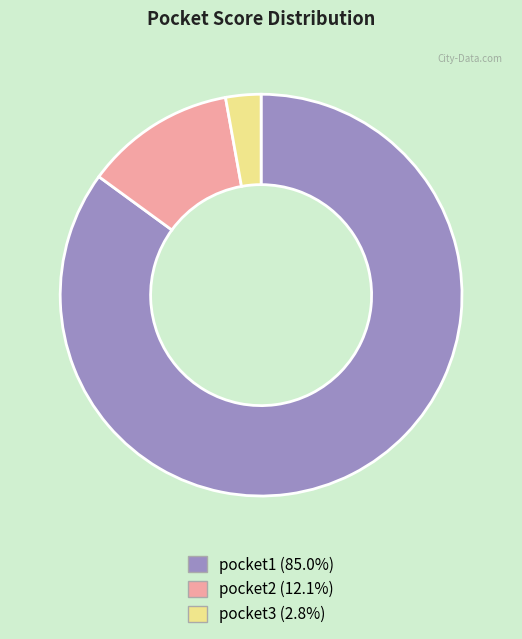

Does pocket1 (85.0%) account for over 50% of the chart?

Yes